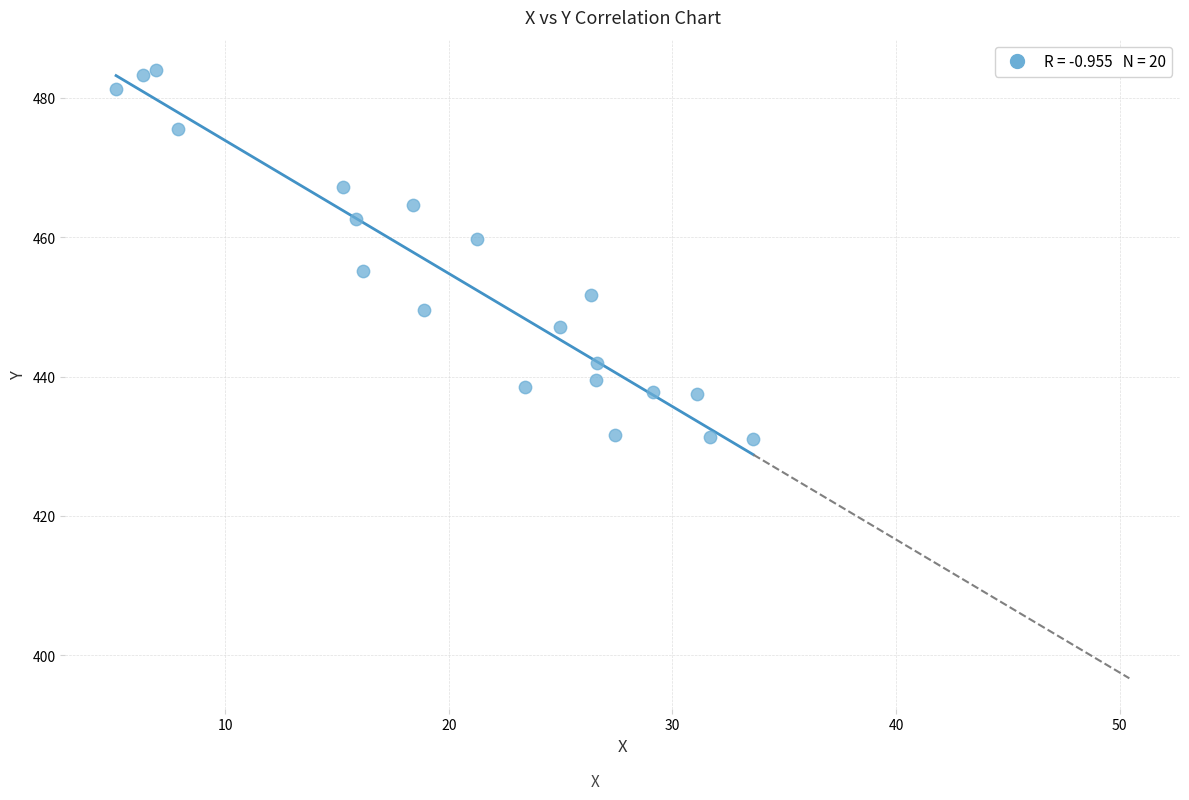

What is the range of Y values (max minus min)?

53.0